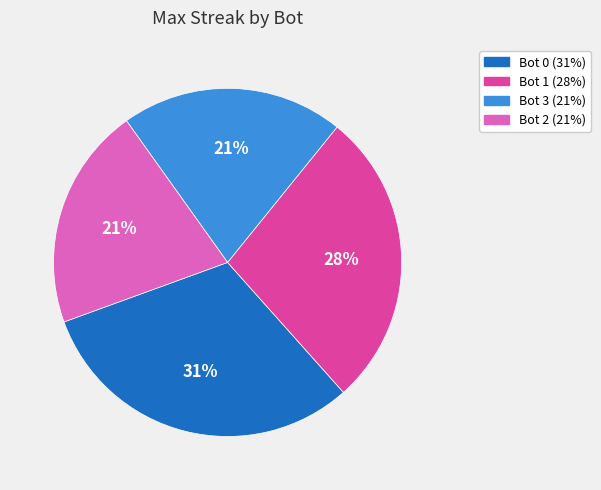

How many slices are in this pie chart?

4